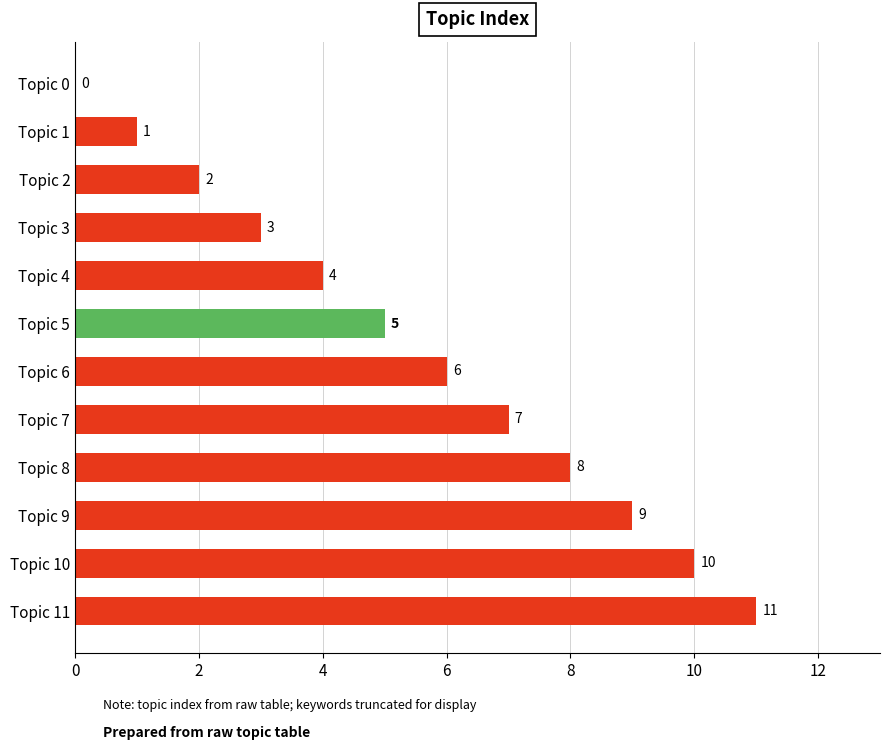

How many series are shown in this chart?

1